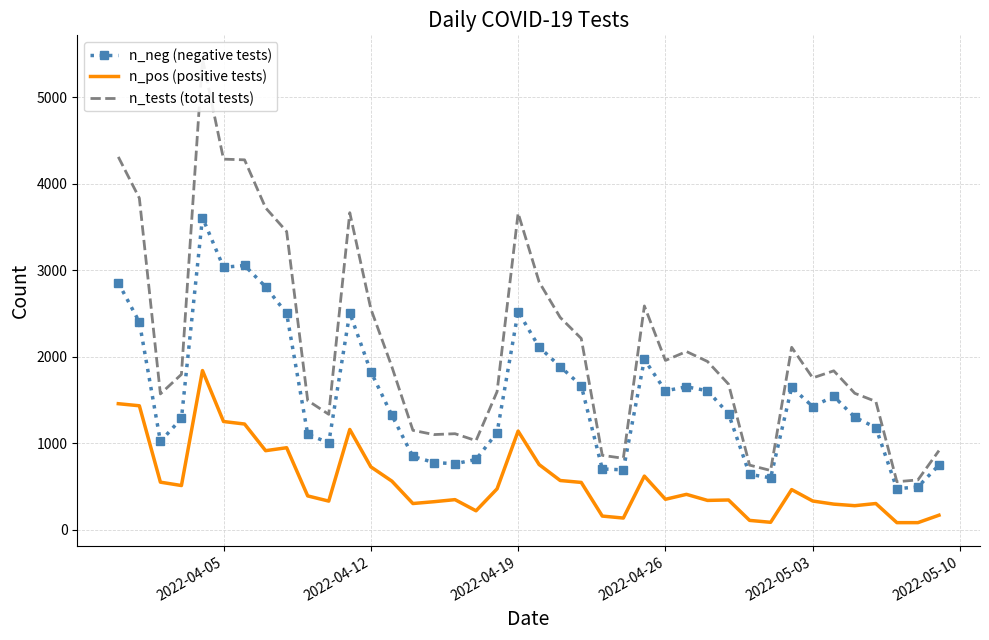

The value of n_pos (positive tests) at 2022-04-05 is 1250. True or false?

True